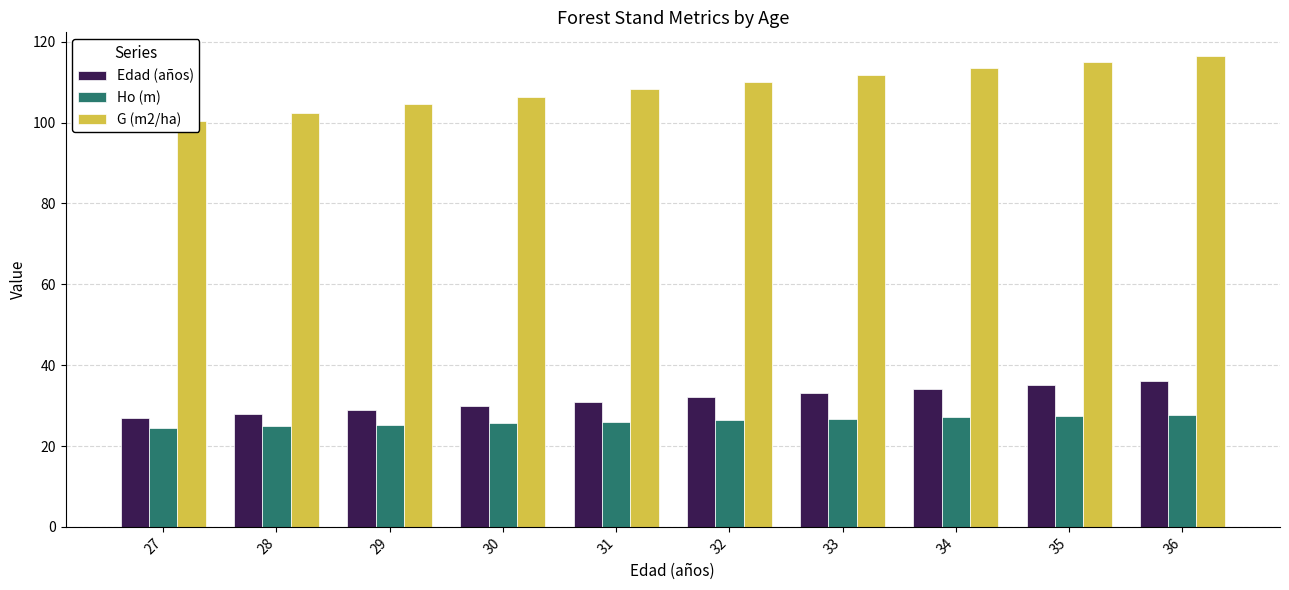

Which series changed the most between 33 and 36?

G (m2/ha)